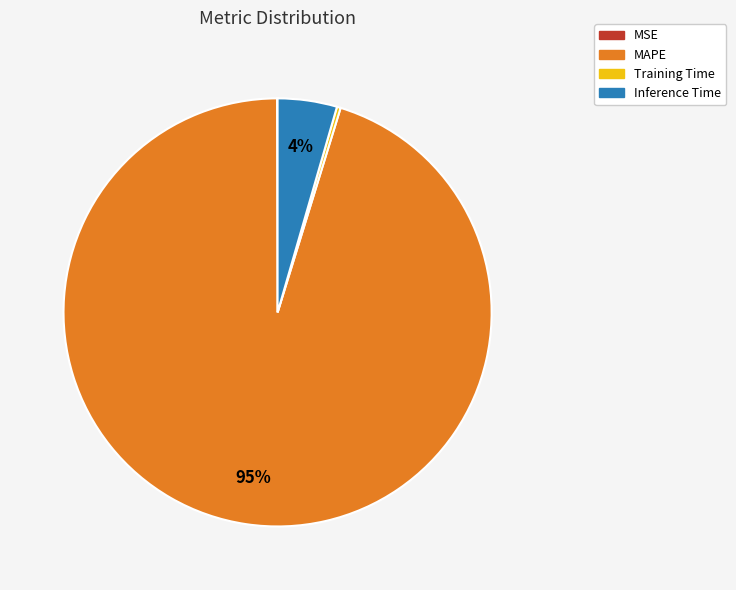

Which category has the biggest portion of the pie?

MAPE